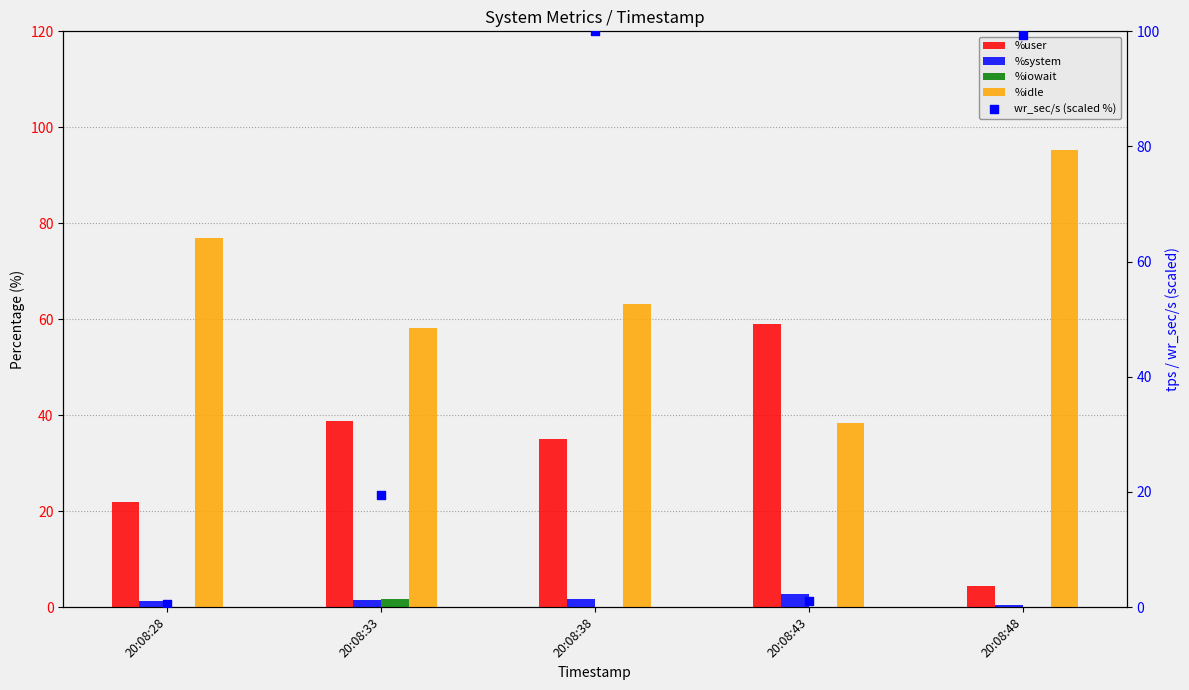

What is the total value across all series at 20:08:33?

119.4